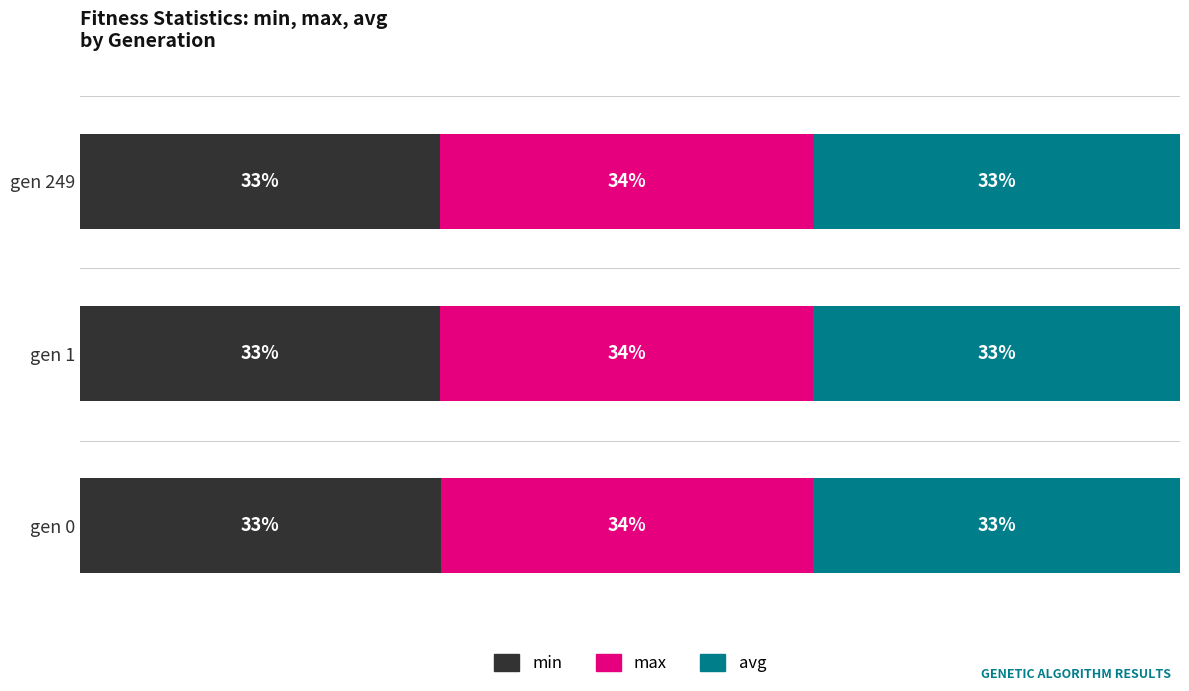

What are all the series names shown in the legend?

min, max, avg